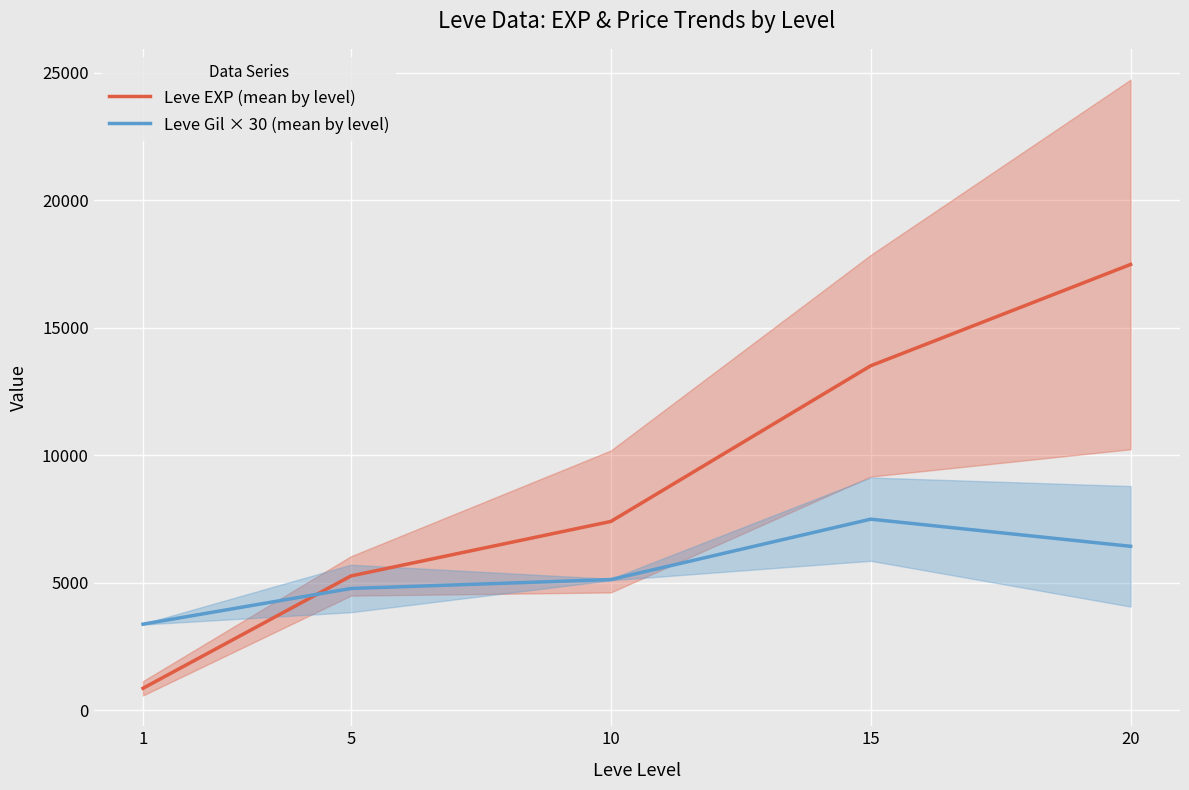

Where does the Leve EXP (mean by level) series first go above 7400?

15